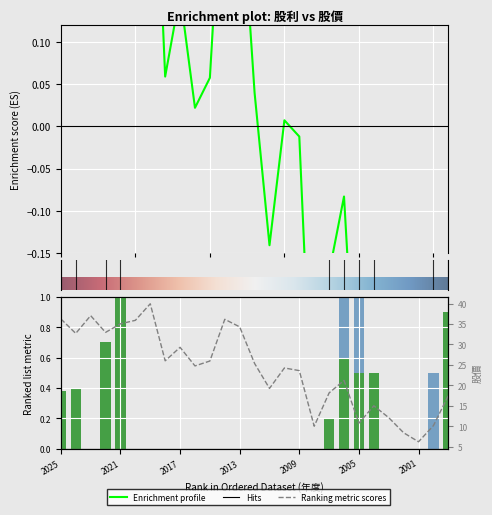

Are the bars grouped side by side (vs. stacked)?

Yes